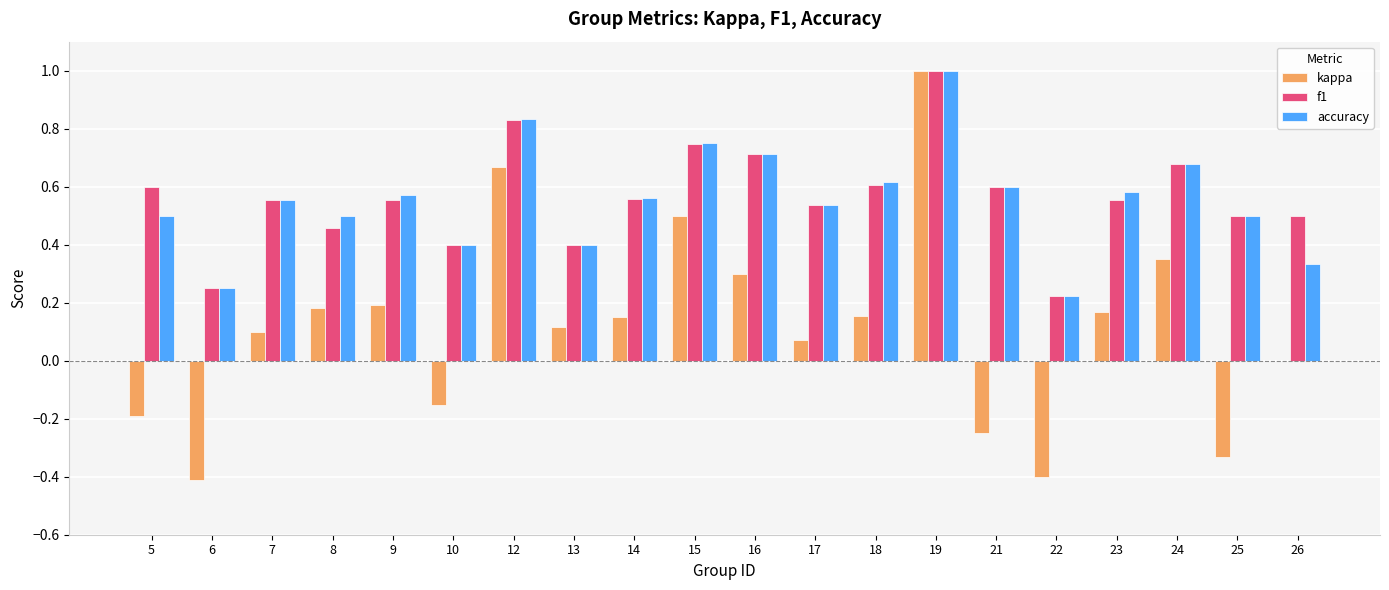

At which label does accuracy reach its peak?

19